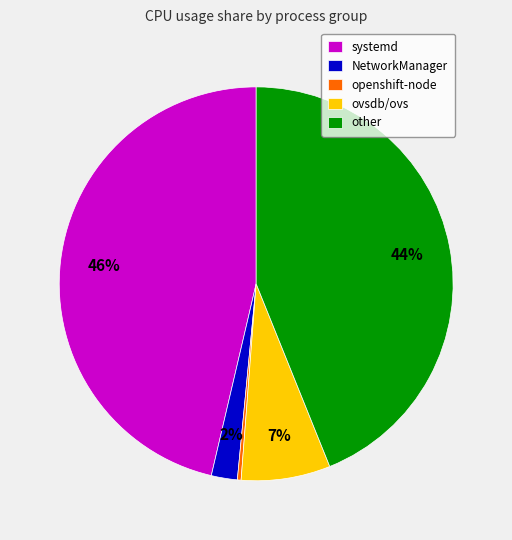

Is the sum of openshift-node and ovsdb/ovs greater than half?

No